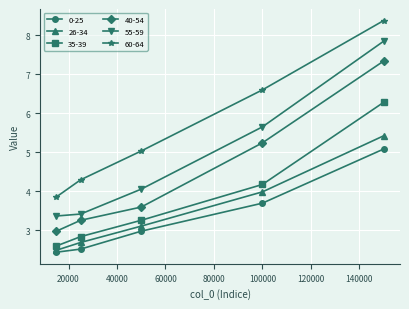

List the series in order of their peak value, lowest first.

0-25, 26-34, 35-39, 40-54, 55-59, 60-64